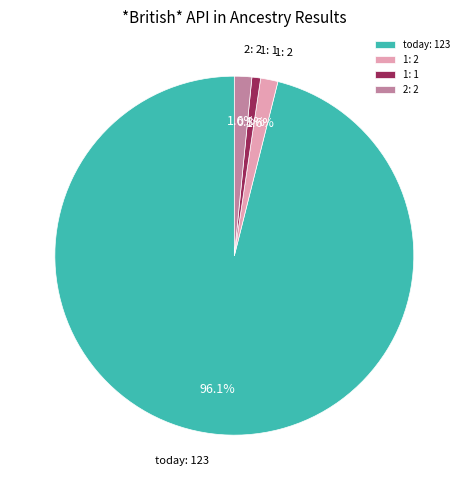

Which category accounts for the majority?

today: 123